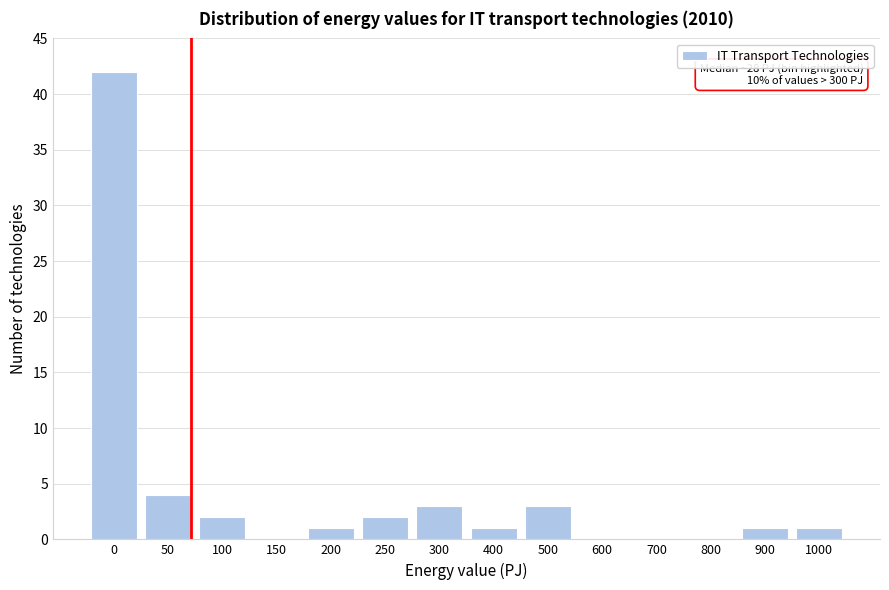

Reading right to left, what are all the values shown in this chart?

1000=1	900=1	800=0	700=0	600=0	500=3	400=1	300=3	250=2	200=1	150=0	100=2	50=4	0=42